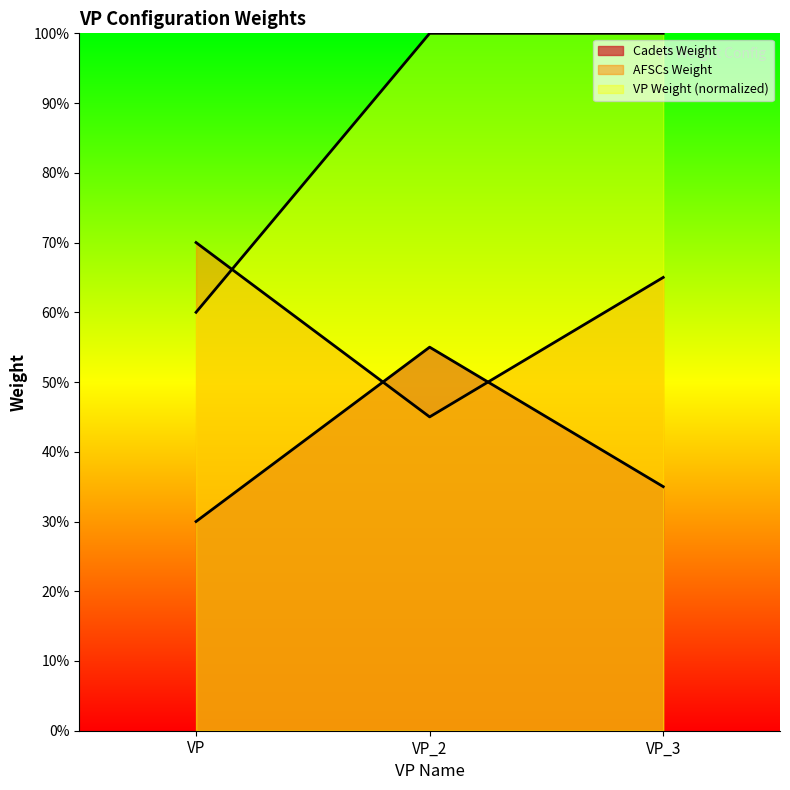

Which series has the largest total across all categories?

VP Weight